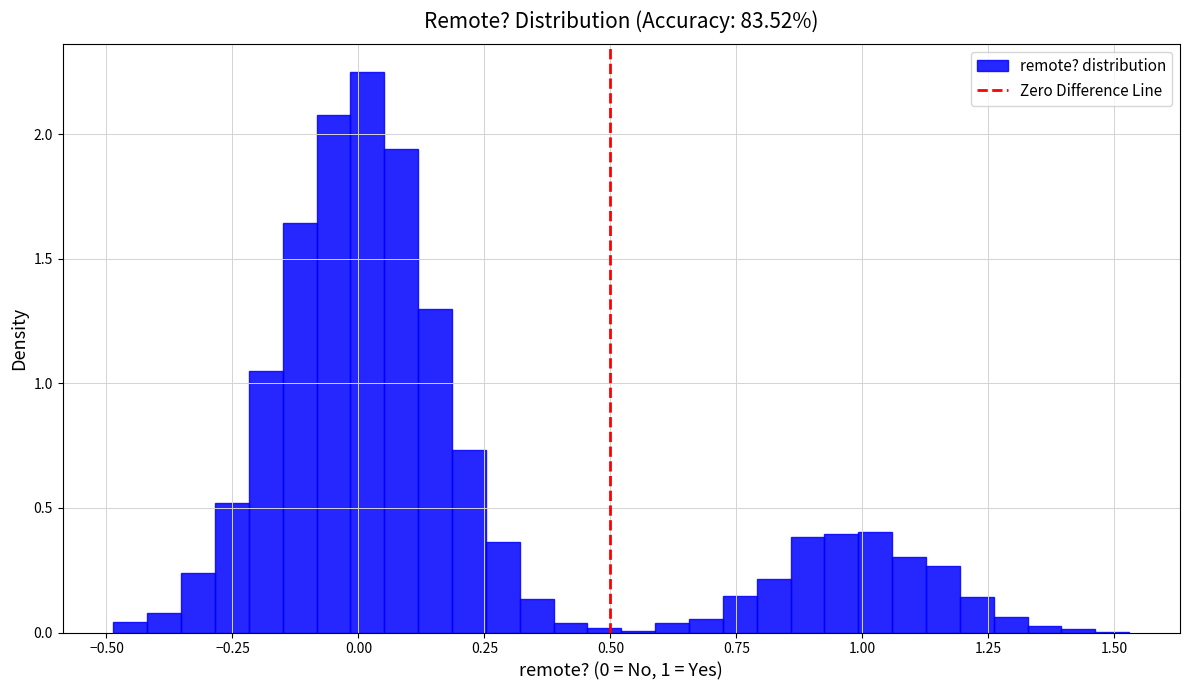

Around what value on the x-axis is the tallest bar? Give the approximate position of its centre, as read against the axis.

0.00